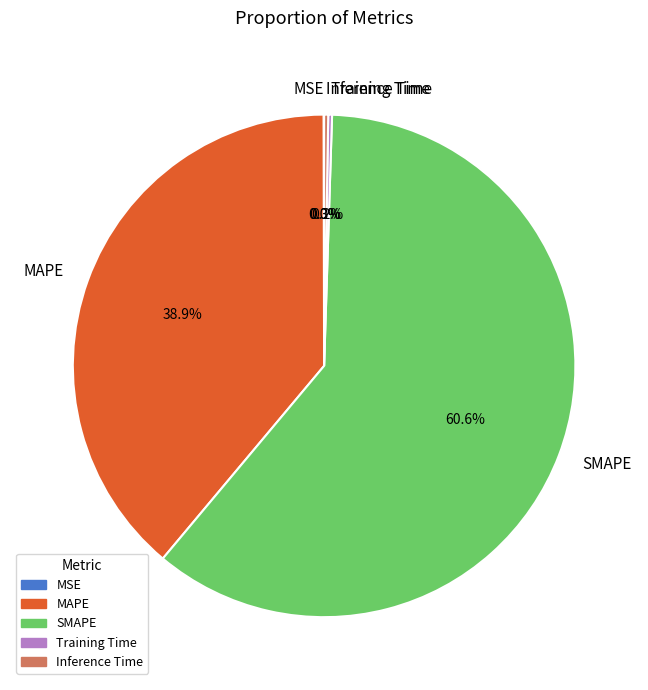

What percentage is NOT represented by SMAPE?

39.4%